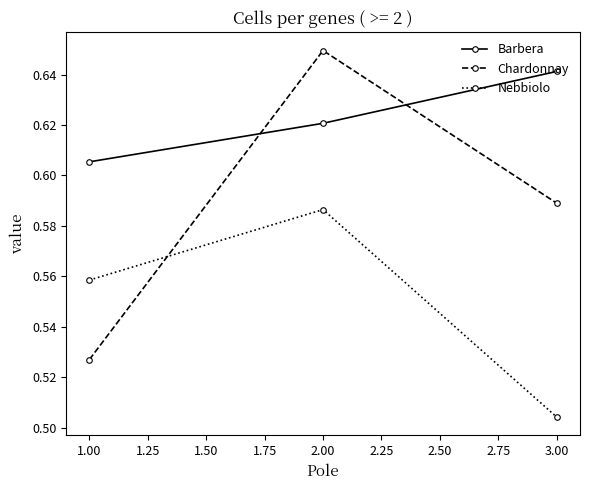

Is this an area chart (filled region under the line)?

No